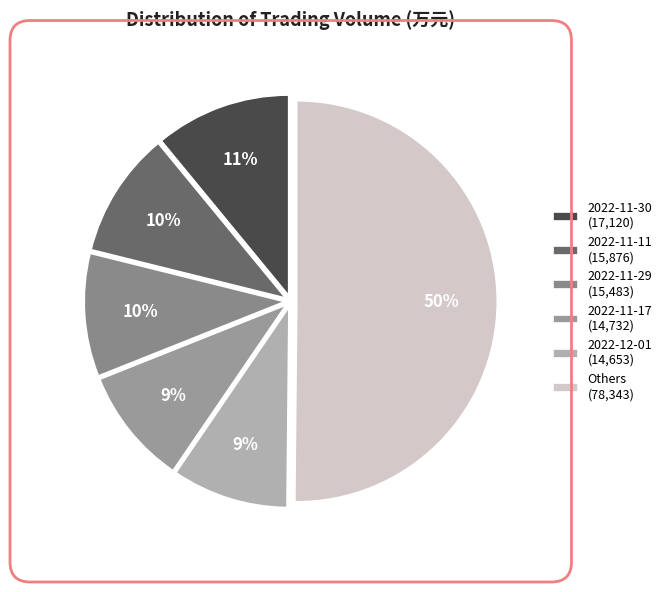

Which category has the smallest portion of the pie?

2022-12-01